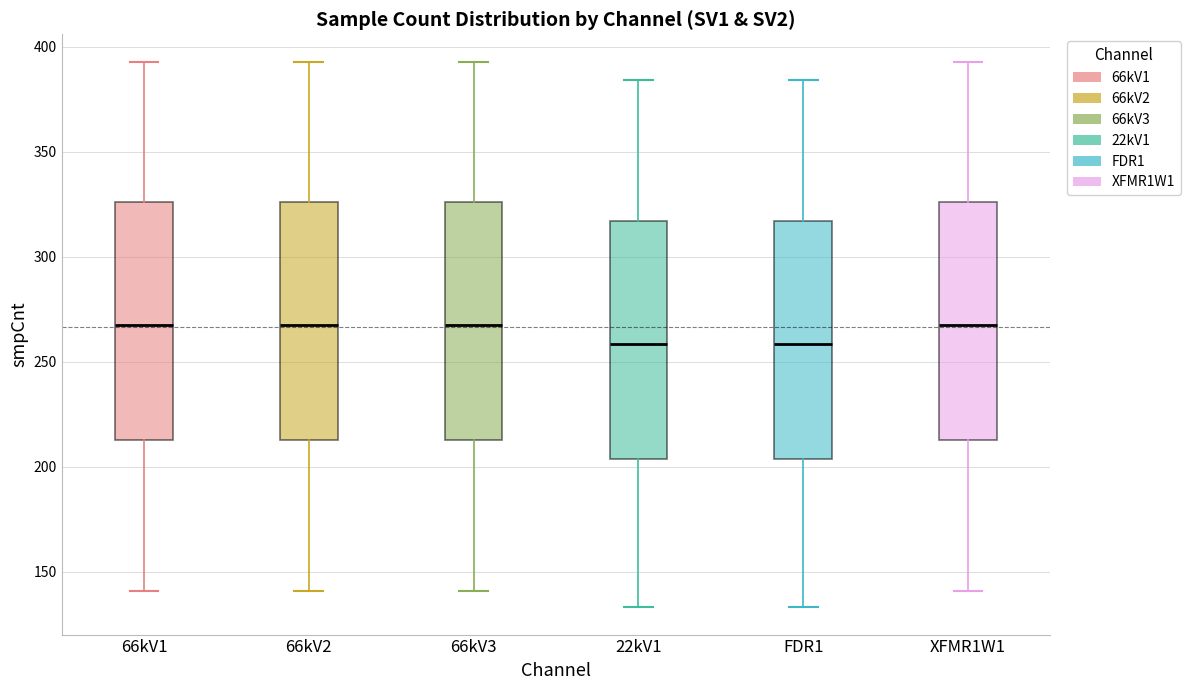

Reading left to right, transcribe this box plot: for each box, give where its median line is, the range the box spans, and where its two whiskers end, as read against the y-axis. The values are not printed on the chart, so give them approximately, as read against the axis.

66kV1: median 270, box 215 to 325, whiskers 140 to 395
66kV2: median 270, box 215 to 325, whiskers 140 to 395
66kV3: median 270, box 215 to 325, whiskers 140 to 395
22kV1: median 260, box 205 to 315, whiskers 135 to 385
FDR1: median 260, box 205 to 315, whiskers 135 to 385
XFMR1W1: median 270, box 215 to 325, whiskers 140 to 395